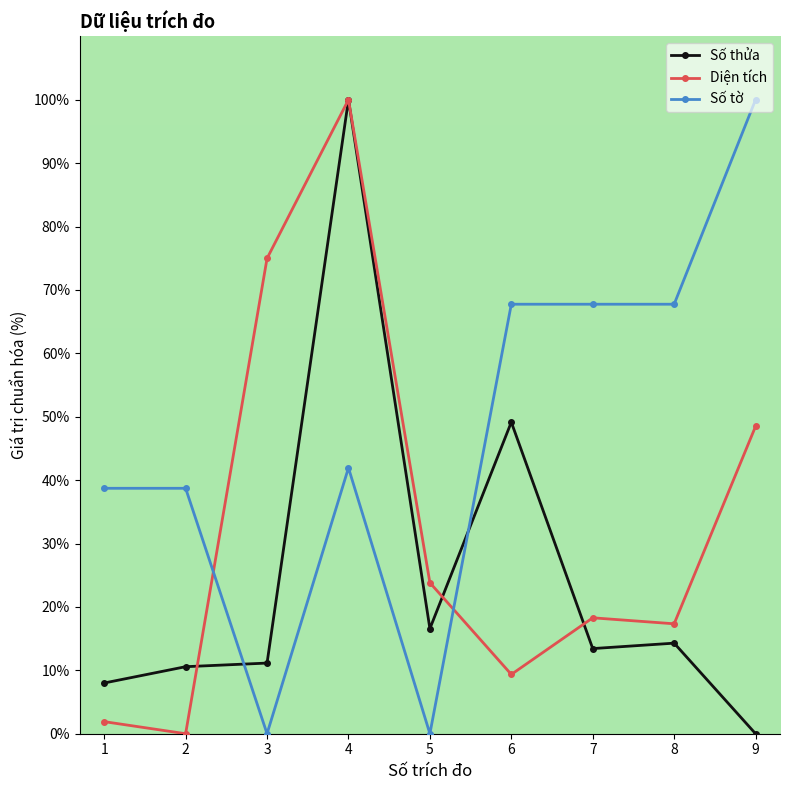

Is it true that Số thửa equals 9.0 at 7?

False